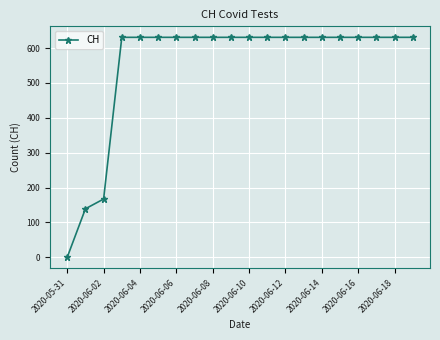

What is the sum of all values?

11033